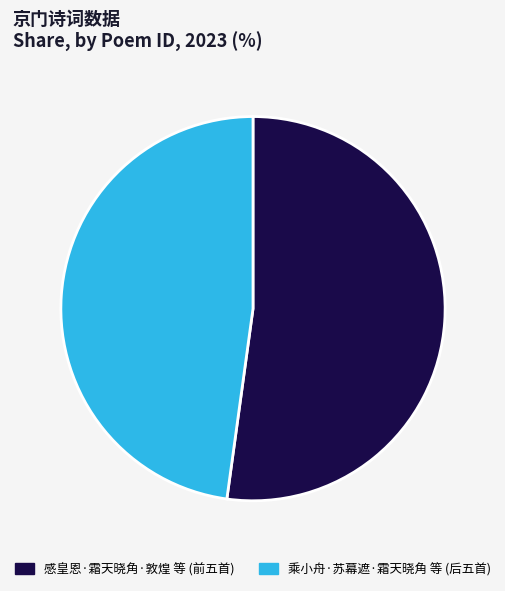

Which category has the smallest portion of the pie?

乘小舟·苏幕遮·霜天晓角 等 (后五首)